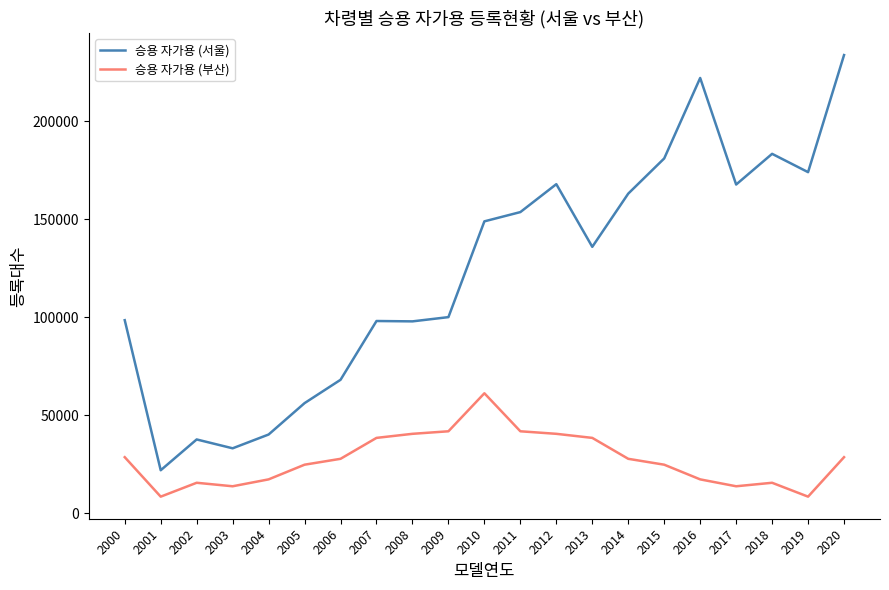

At 2006, list the series in order from smallest to largest.

승용 자가용 (부산), 승용 자가용 (서울)